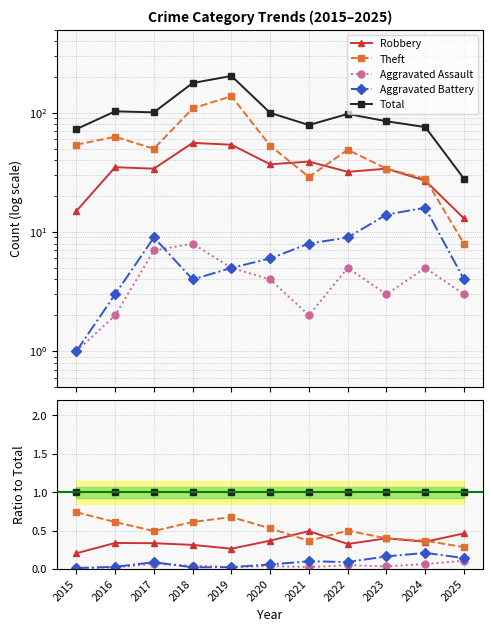

Reading left to right, what are all the values shown in this chart?

Robbery: 0.2	0.3	0.3	0.3	0.3	0.4	0.5	0.3	0.4	0.4	0.5
Theft: 0.7	0.6	0.5	0.6	0.7	0.5	0.4	0.5	0.4	0.4	0.3
Aggravated Assault: 0.0	0.0	0.1	0.0	0.0	0.0	0.0	0.1	0.0	0.1	0.1
Aggravated Battery: 0.0	0.0	0.1	0.0	0.0	0.1	0.1	0.1	0.2	0.2	0.1
Total: 1.0	1.0	1.0	1.0	1.0	1.0	1.0	1.0	1.0	1.0	1.0